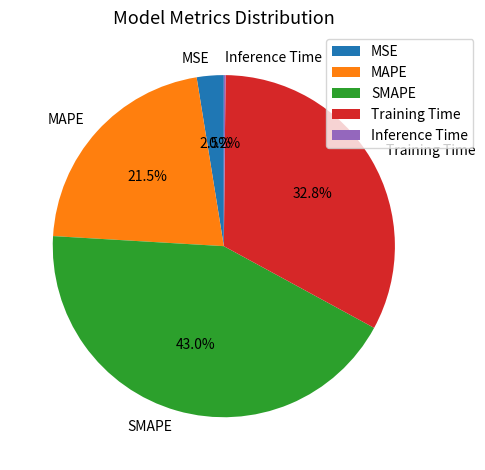

The SMAPE slice represents 31% of the pie. True or false?

False